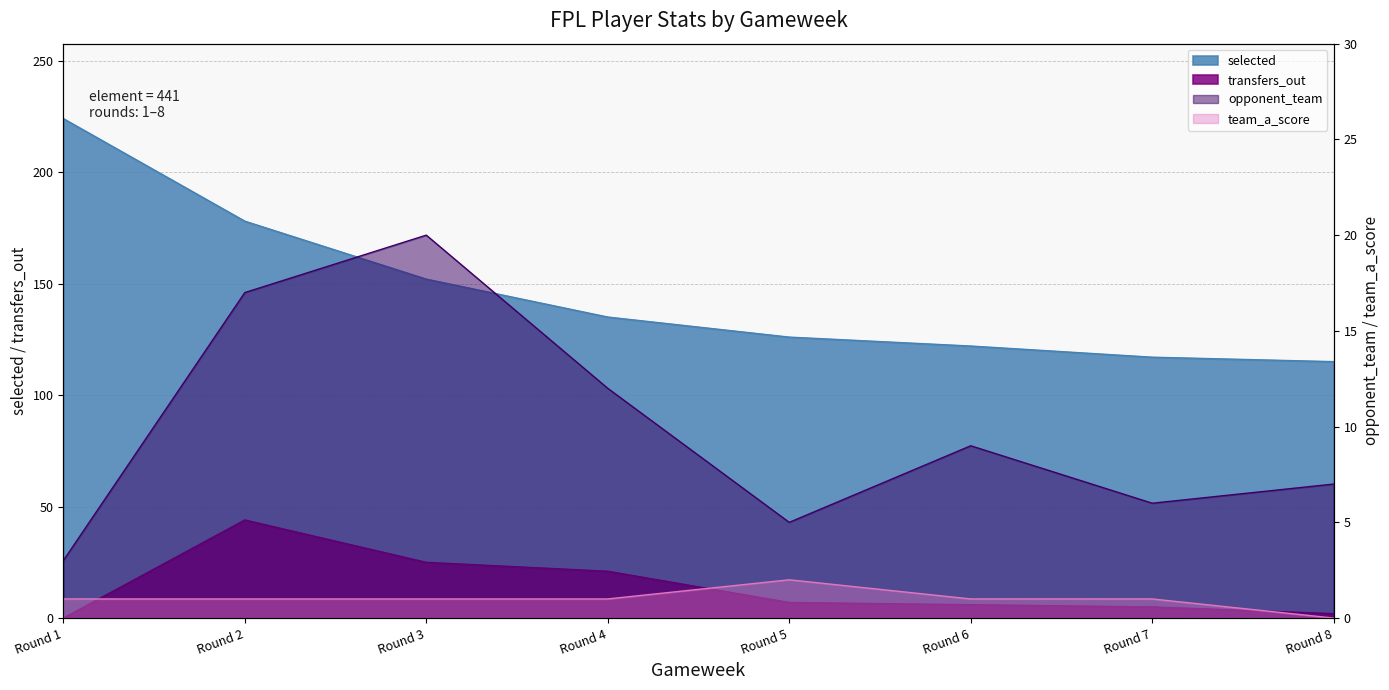

In transfers_out, how many points are higher than both neighbors (excluding endpoints)?

1